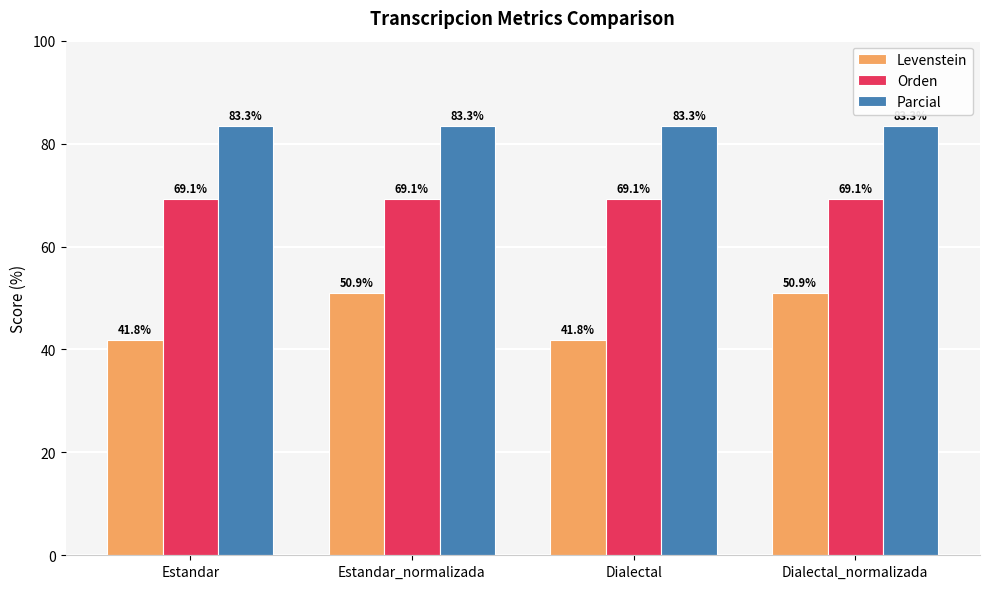

Does the chart contain stacked bars?

No